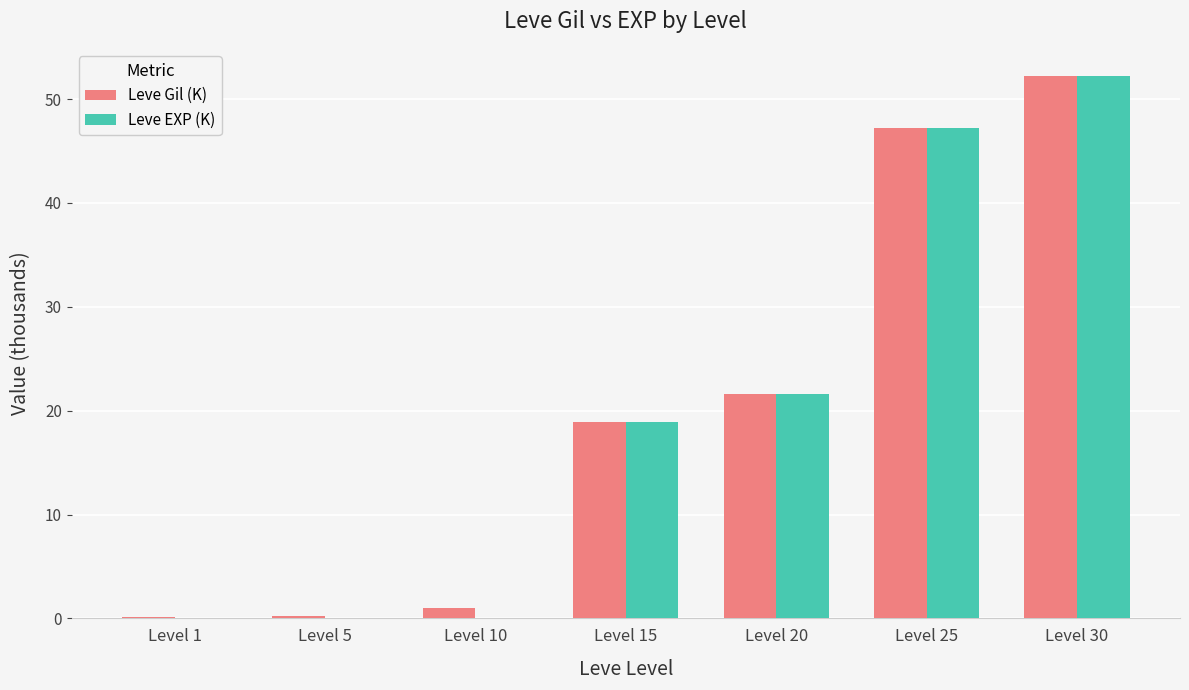

How many data points in Leve Gil (K) are above 18?

4